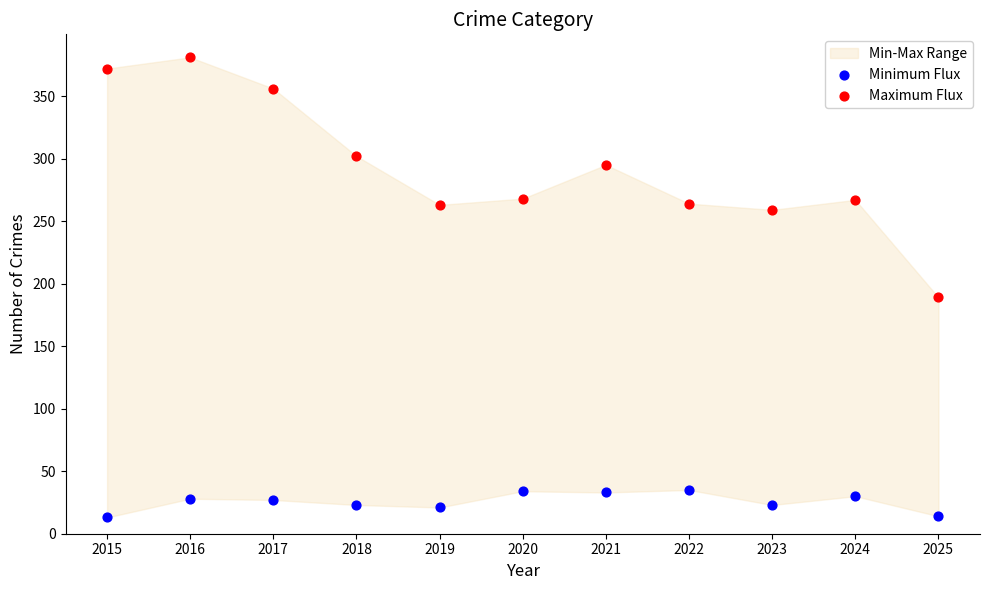

Across all series, what Y value is closest to 197?

189